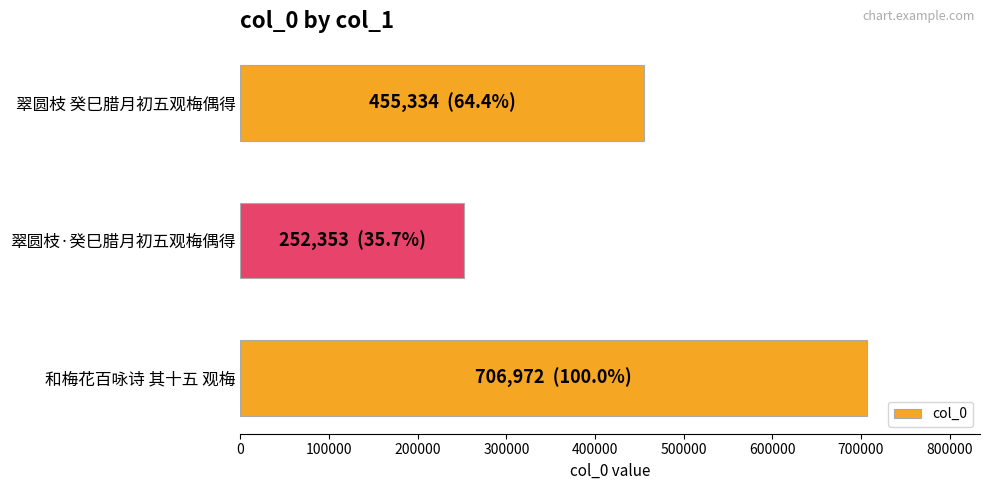

What is the smallest value displayed?

252353